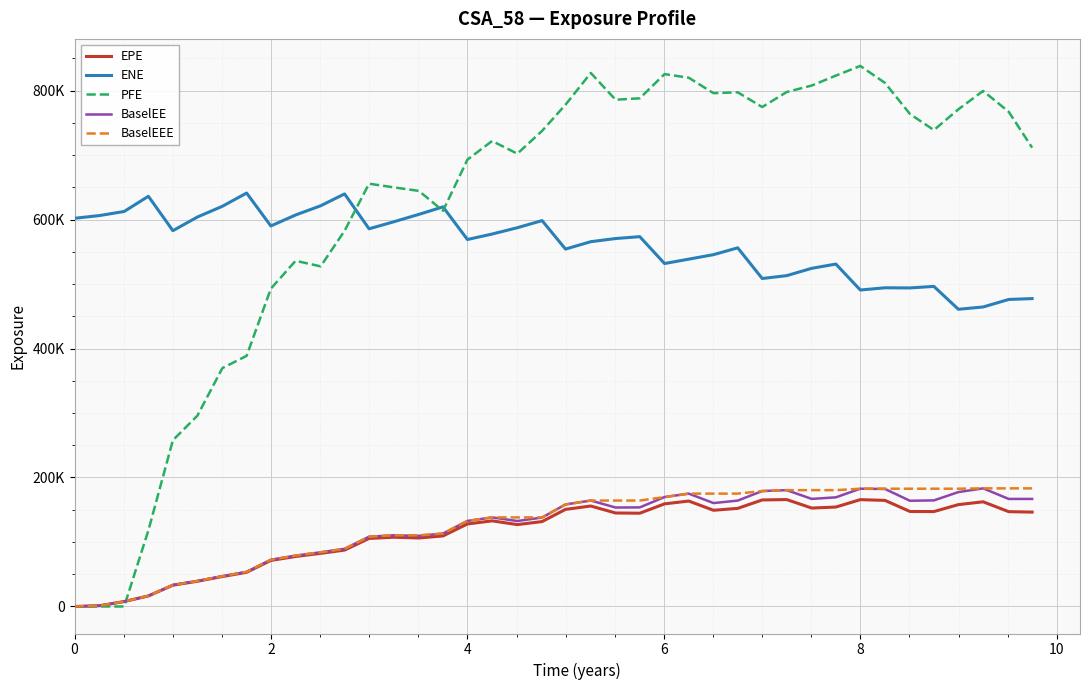

How many intersections are there between BaselEEE and PFE?

1